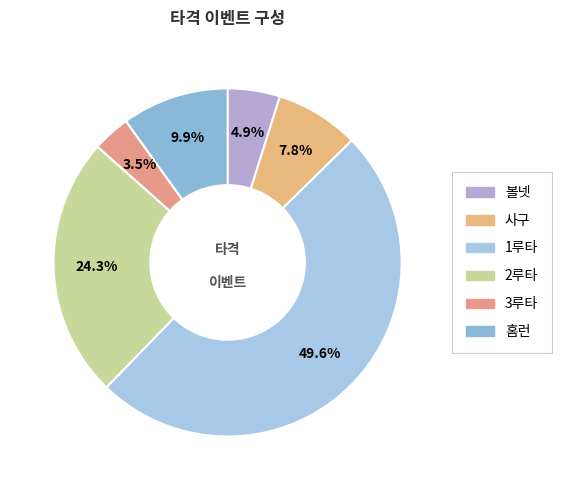

The 3루타 slice represents 4% of the pie. True or false?

True